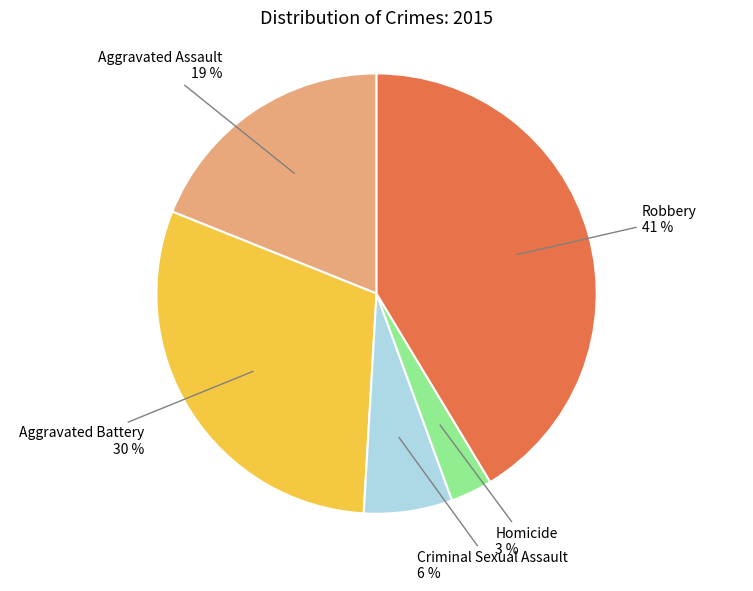

Does Robbery represent more than half of the total?

No